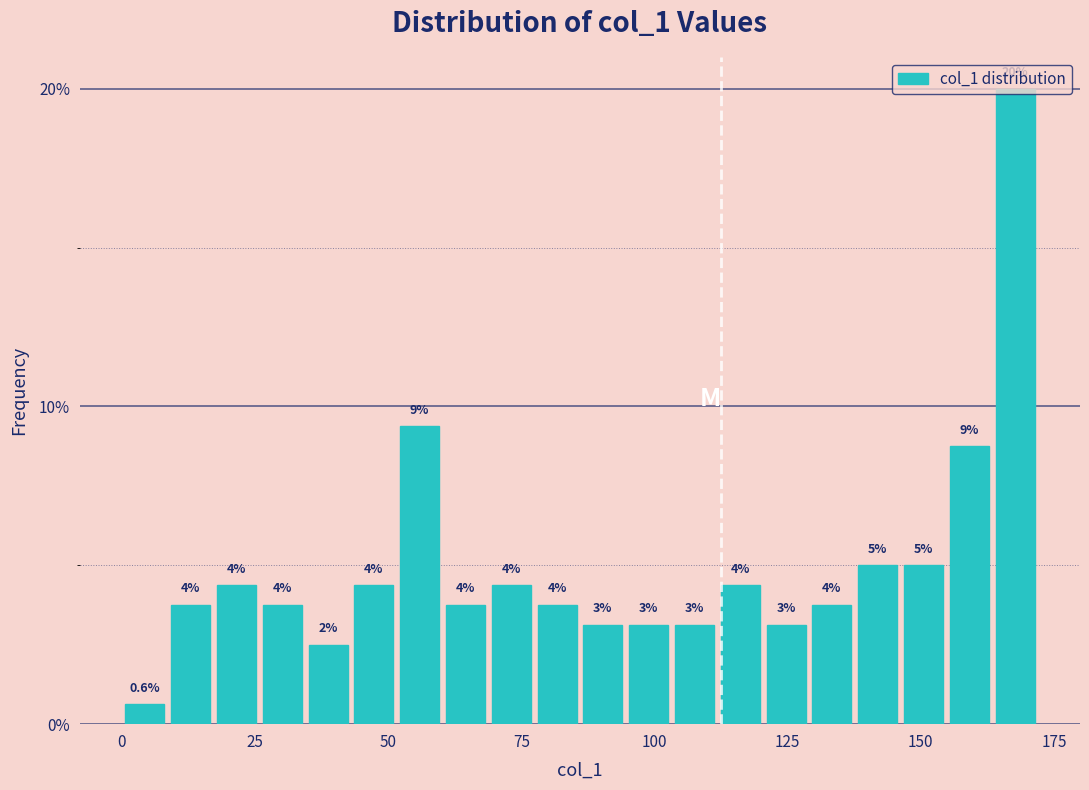

Read against the x-axis, roughly where is the centre of the tallest bar?

170